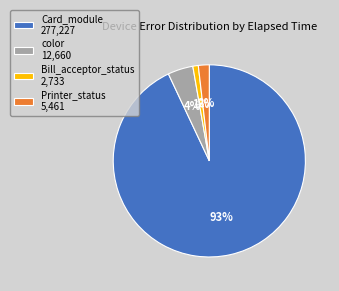

How many segments does this pie chart have?

4